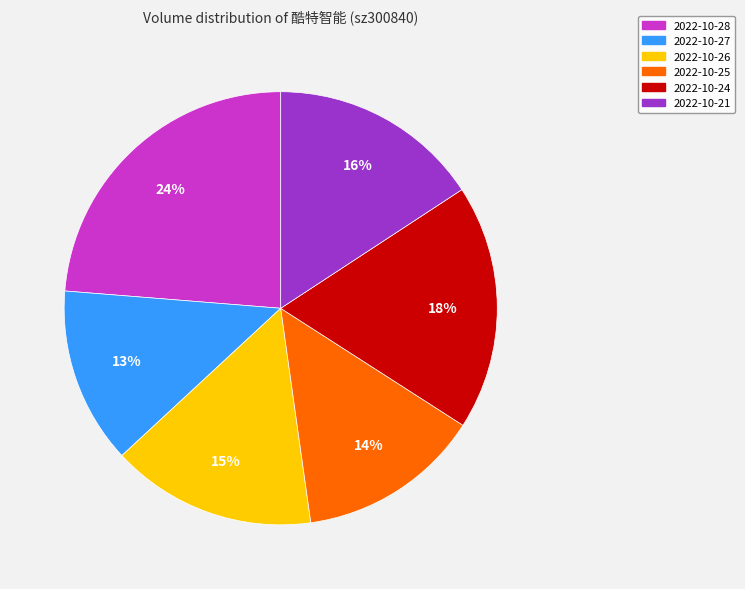

Is it true that 2022-10-24 is 12% of the pie?

False